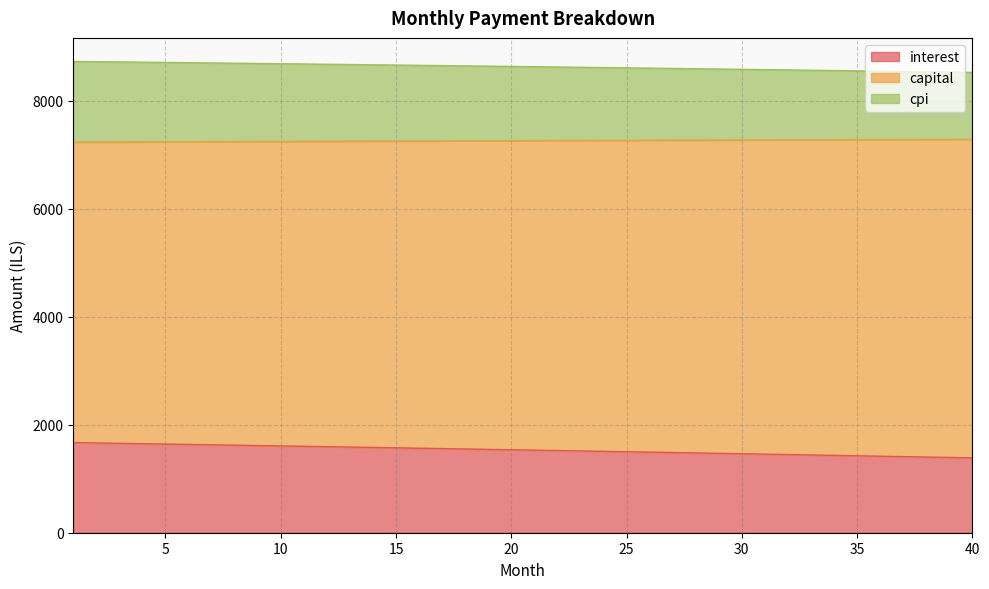

What is the maximum value for interest?

1669.2